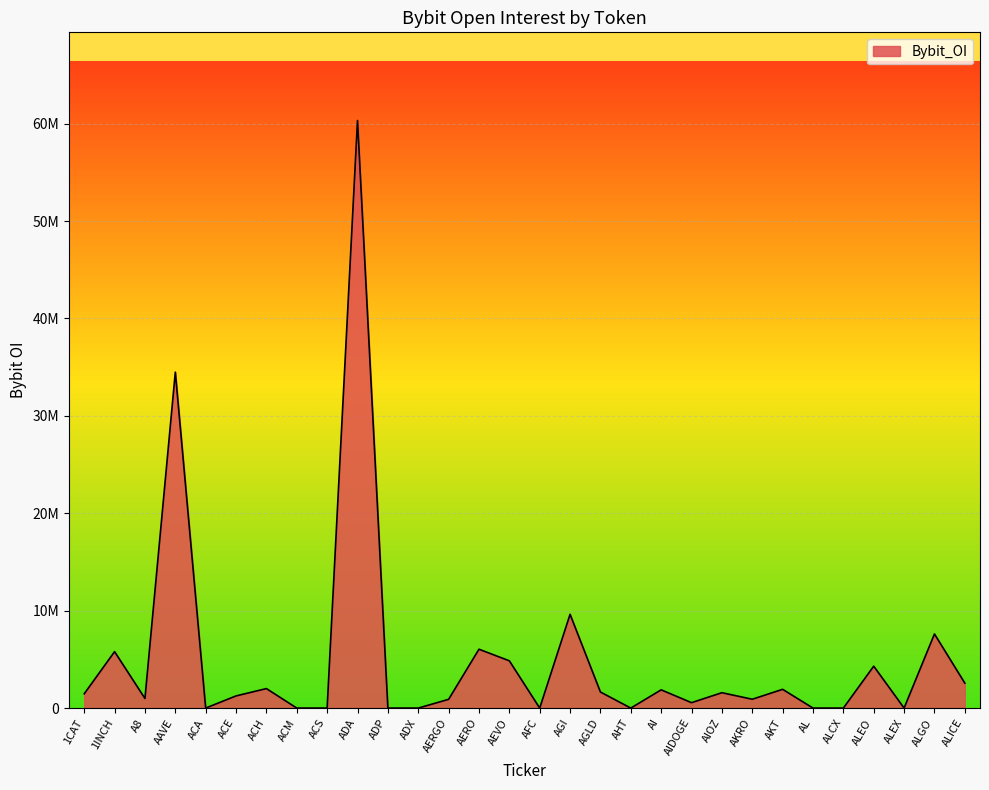

What is the sum of all values?

150697498